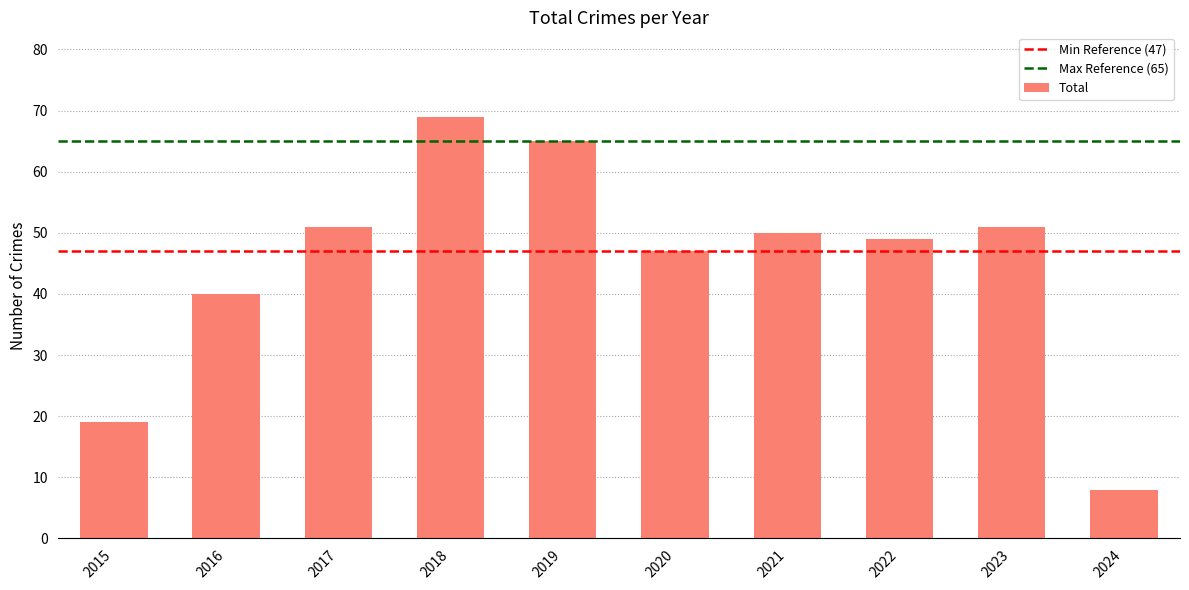

What is the difference between the values at 2024 and 2018?

61